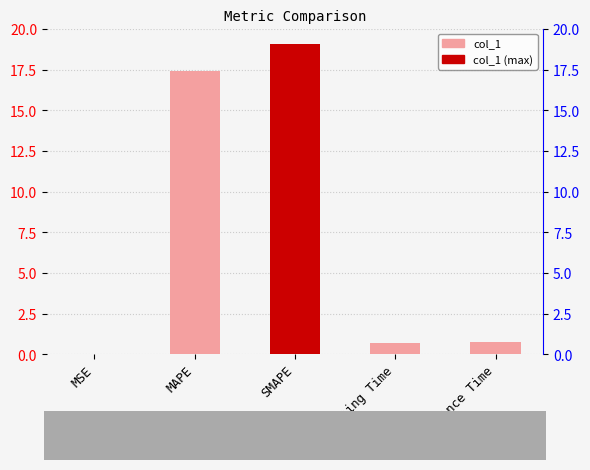

What is the greatest value displayed?

19.1